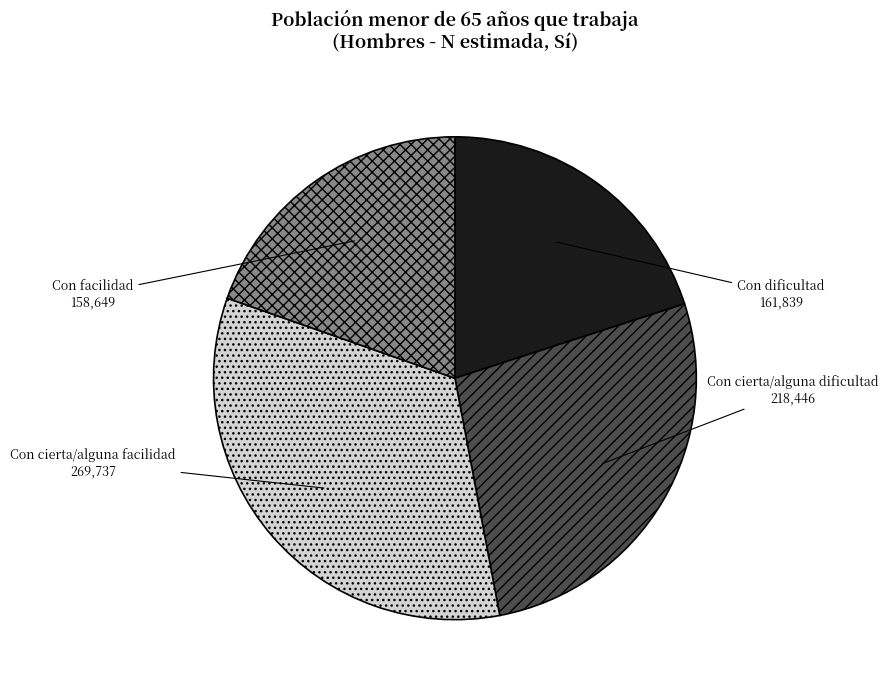

Is there any slice that represents more than half of the pie?

No